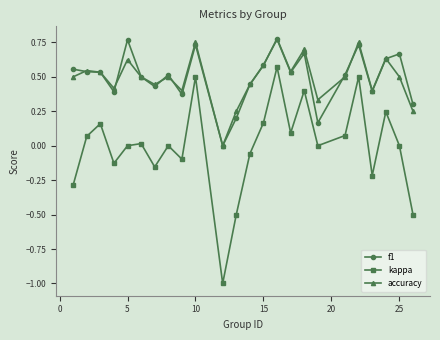

True or false: accuracy has more than 2 interior local peaks.

True